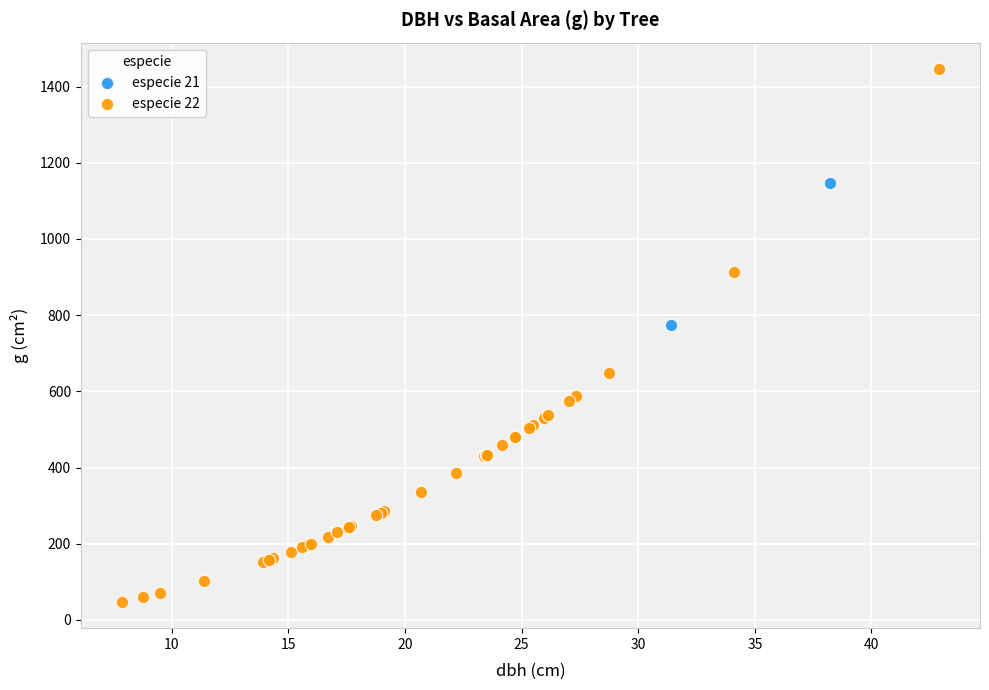

What are all the series names shown in the legend?

especie 21, especie 22